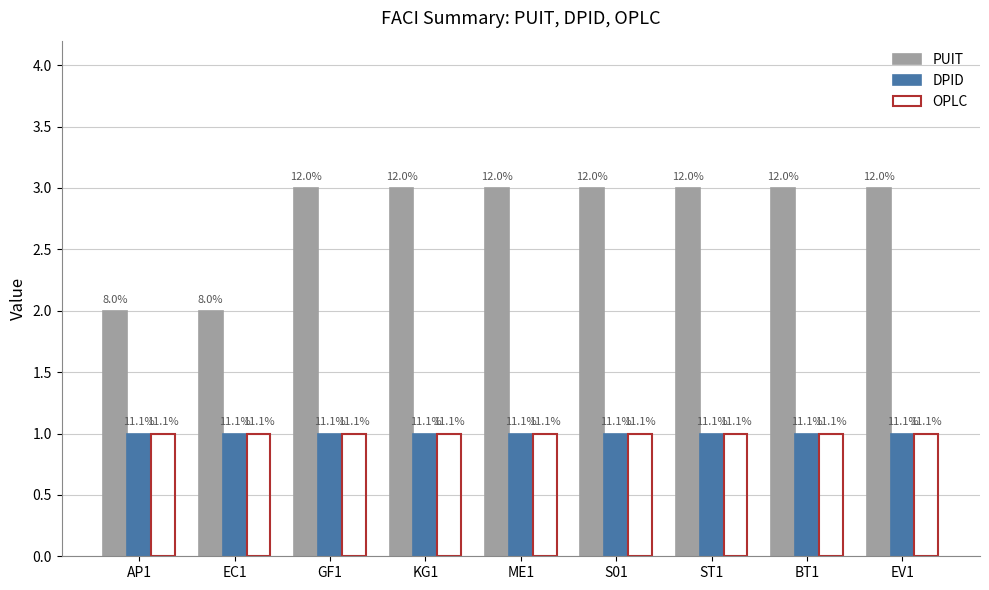

Does the chart contain any negative values?

No